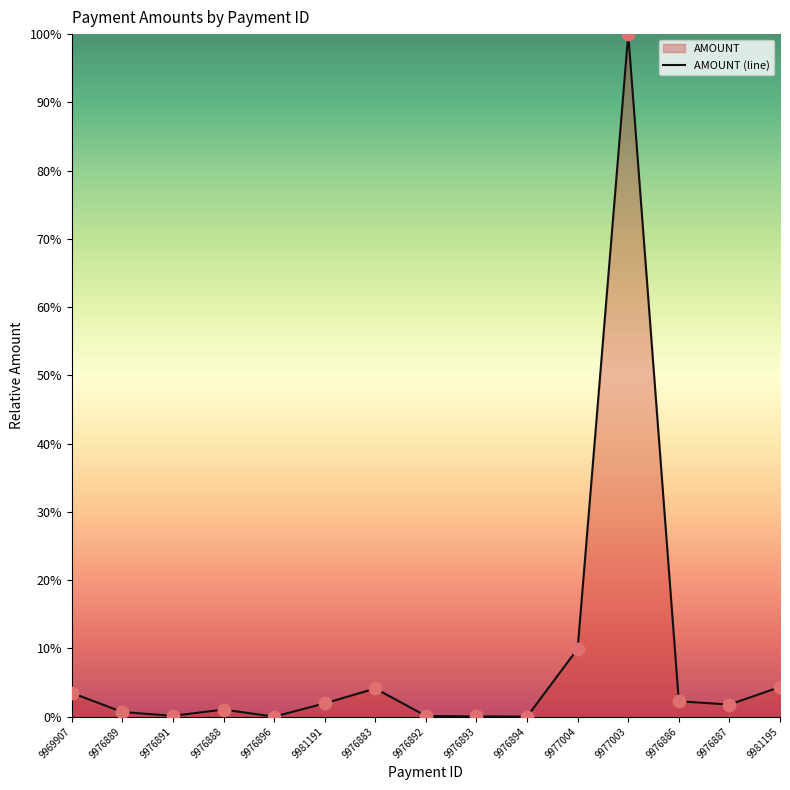

At how many categories does at least one series exceed 74?

1